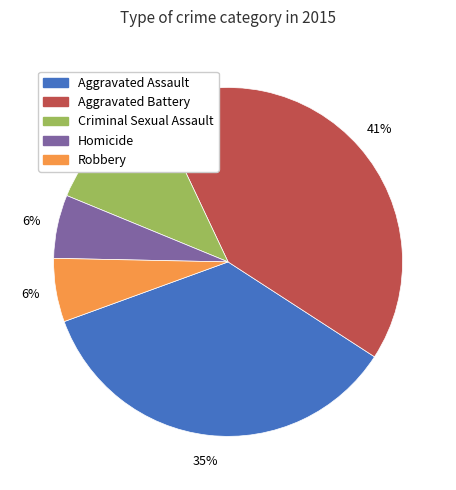

How many slices are in this pie chart?

5